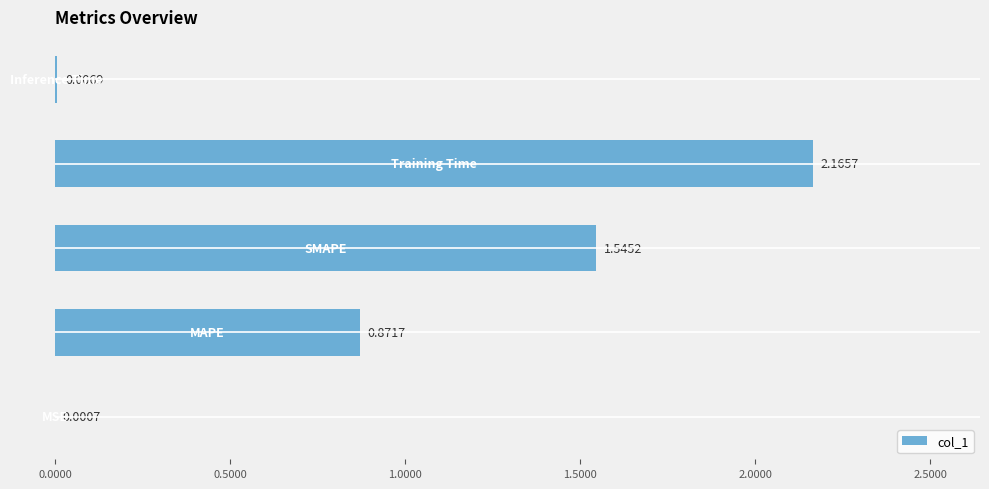

What is the sum of all values?

4.6